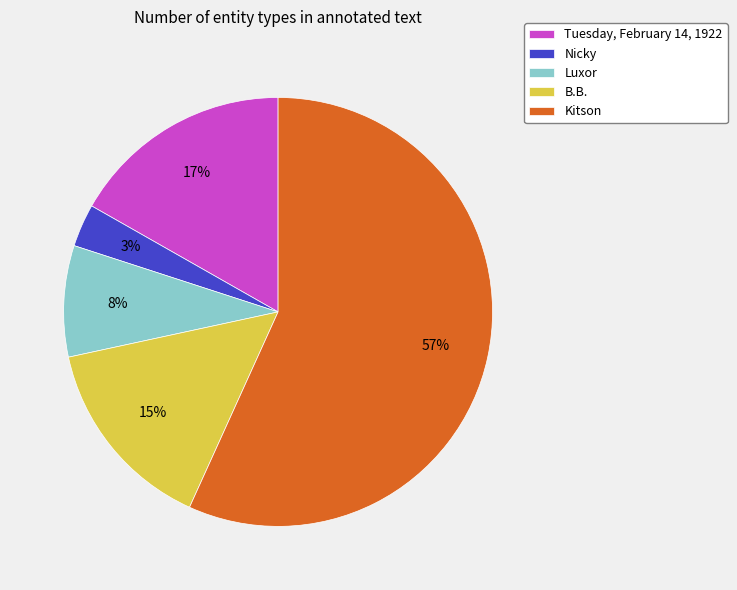

What is the smallest slice in the pie chart?

Nicky